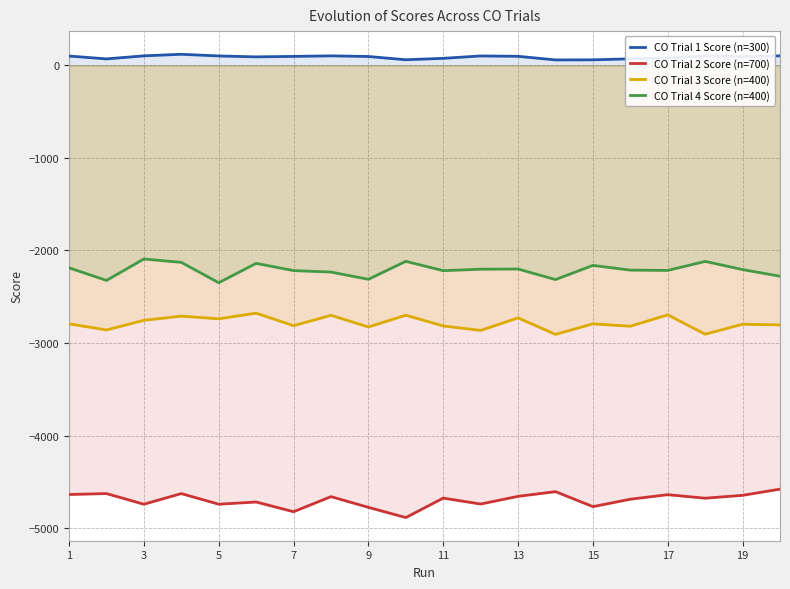

How many data points in CO Trial 1 Score (n=300) are less than 96?

10